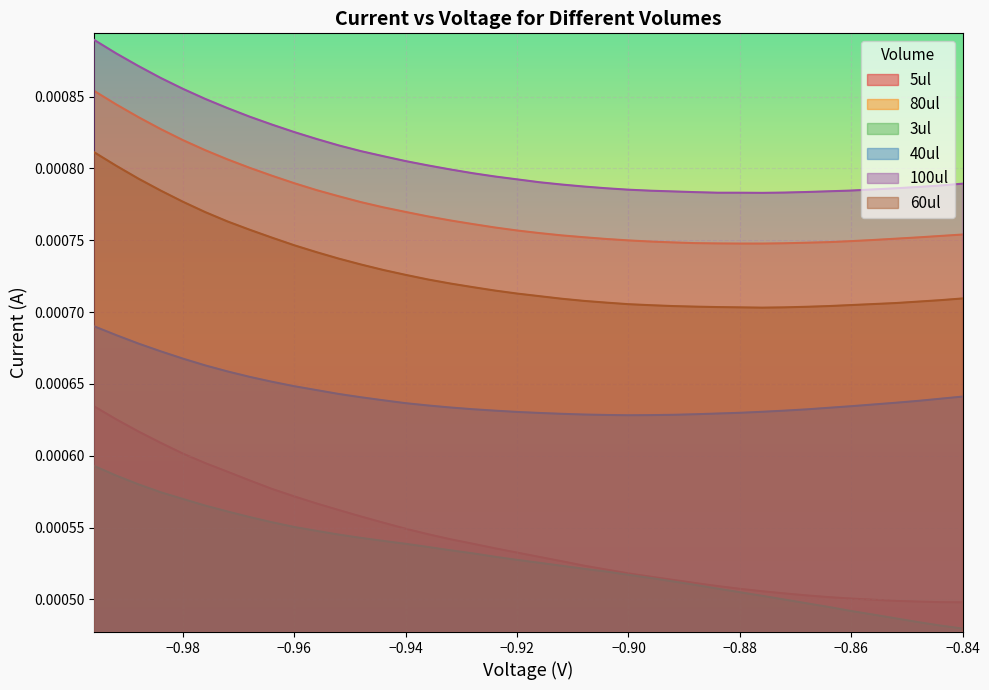

True or false: 100ul has more than 1 points higher than both neighbors.

False